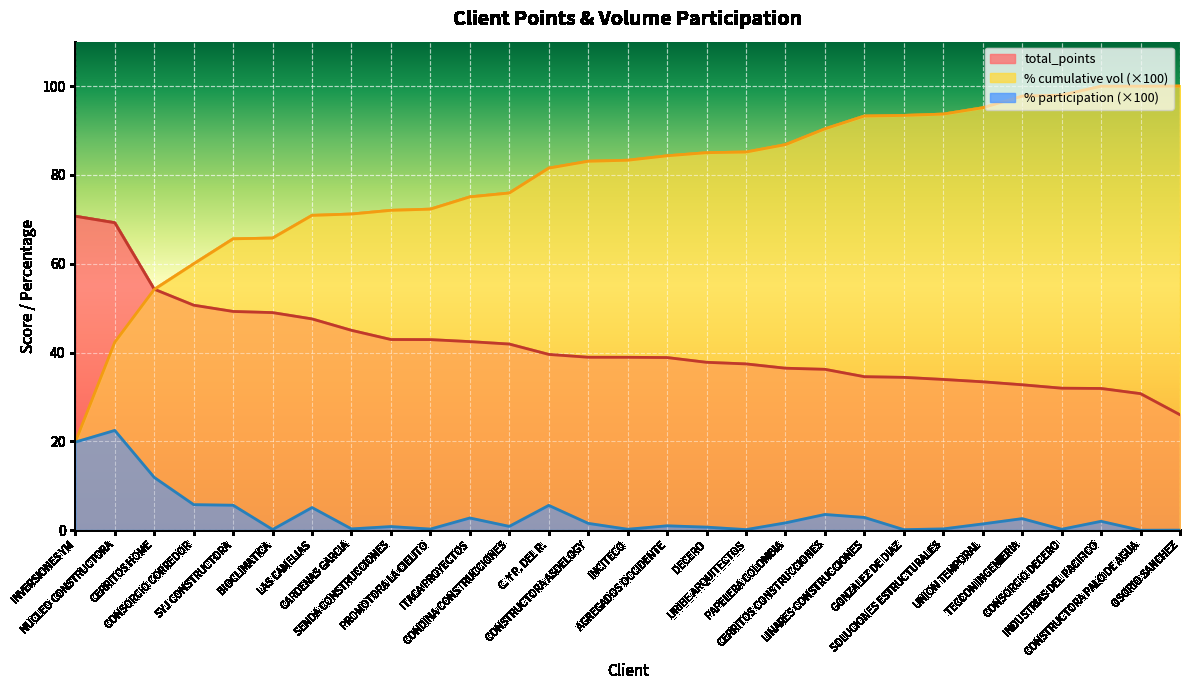

The value of % participation at OSORIO SANCHEZ is 0.0. True or false?

False